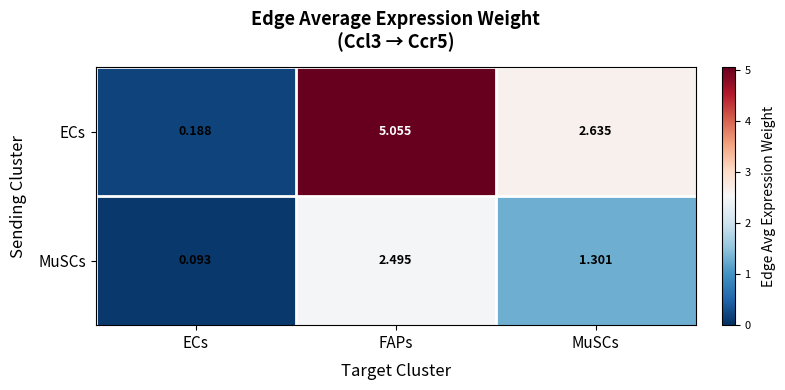

Rank the series by their average value, from highest to lowest.

ECs, MuSCs